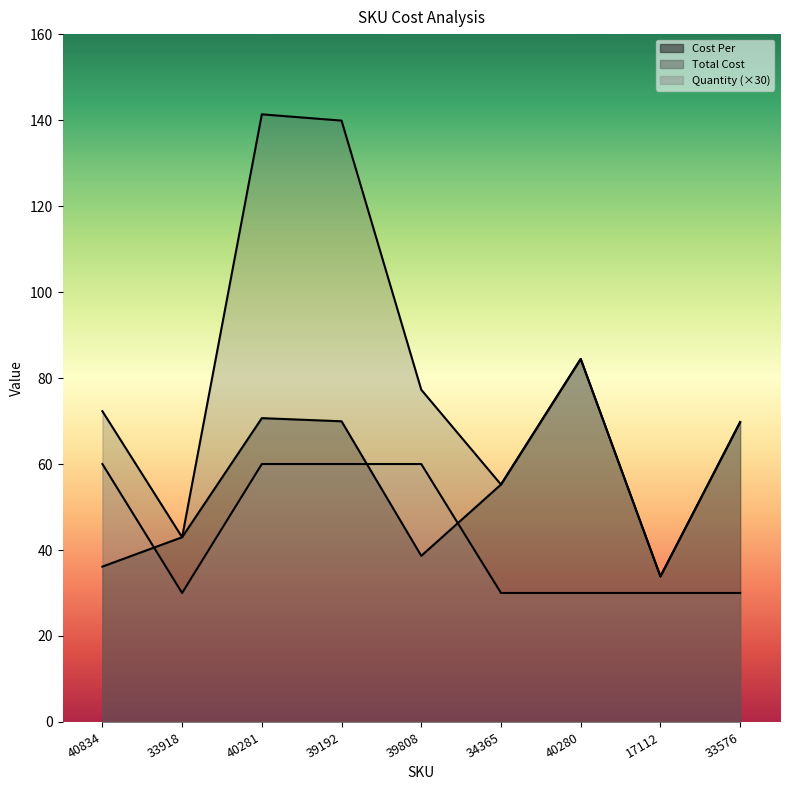

Reading left to right, list all the values displayed in this chart.

Cost Per: 40834=36.1	33918=43.0	40281=70.7	39192=69.9	39808=38.6	34365=55.2	40280=84.4	17112=33.9	33576=69.8
Total Cost: 40834=72.3	33918=43.0	40281=141.3	39192=139.9	39808=77.3	34365=55.2	40280=84.4	17112=33.9	33576=69.8
Quantity: 40834=60.0	33918=30.0	40281=60.0	39192=60.0	39808=60.0	34365=30.0	40280=30.0	17112=30.0	33576=30.0